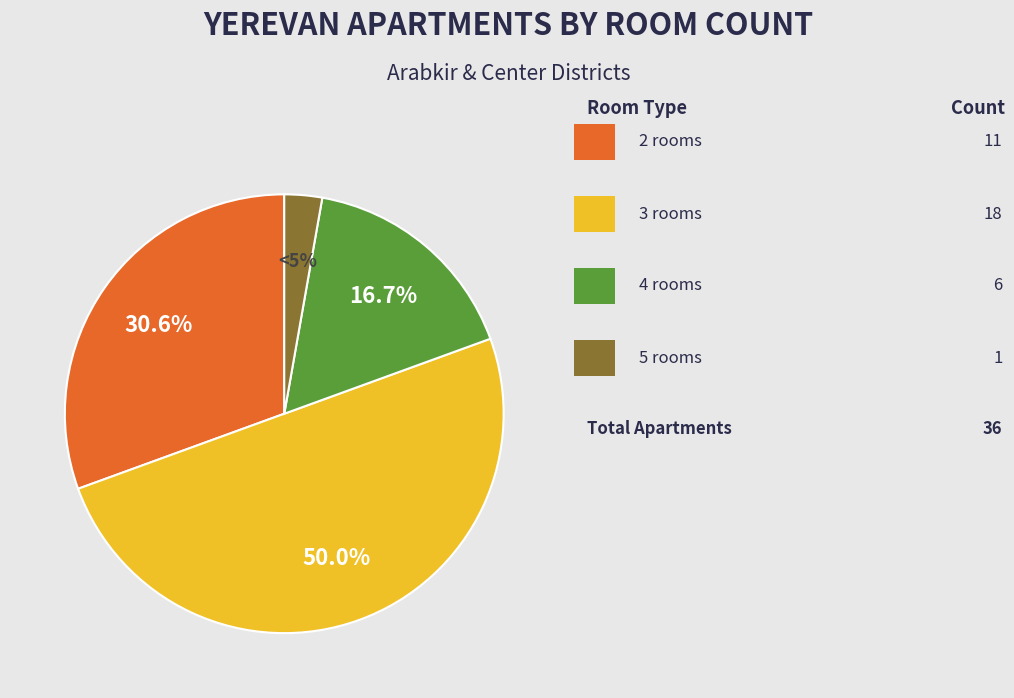

What is the total percentage of 5 rooms and 3 rooms?

52.8%